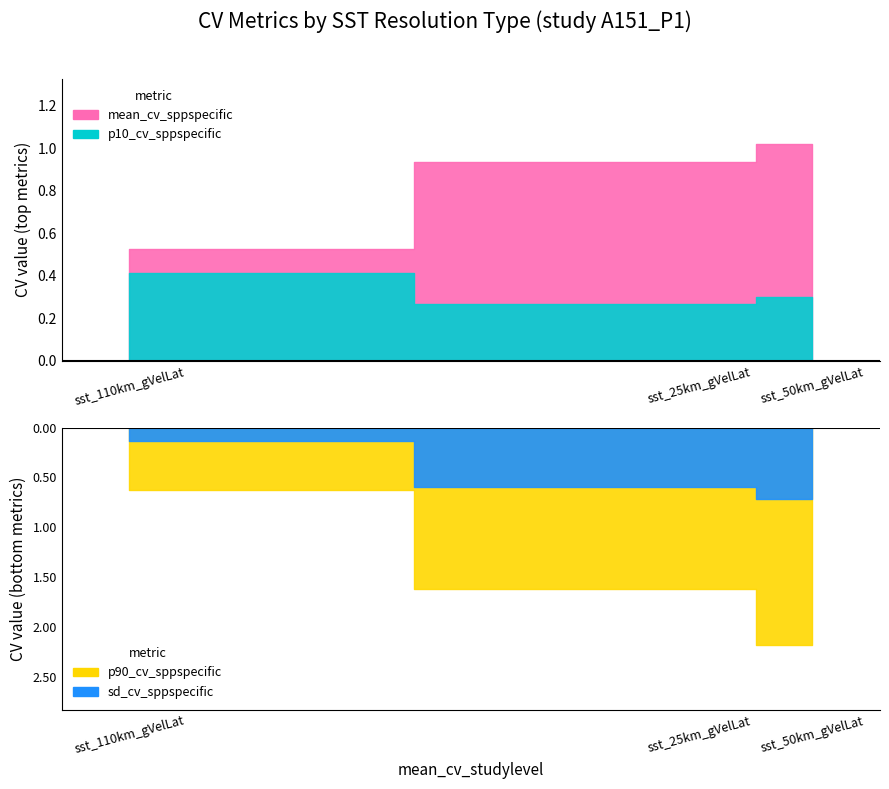

The value at 2 is 1.7. True or false?

False